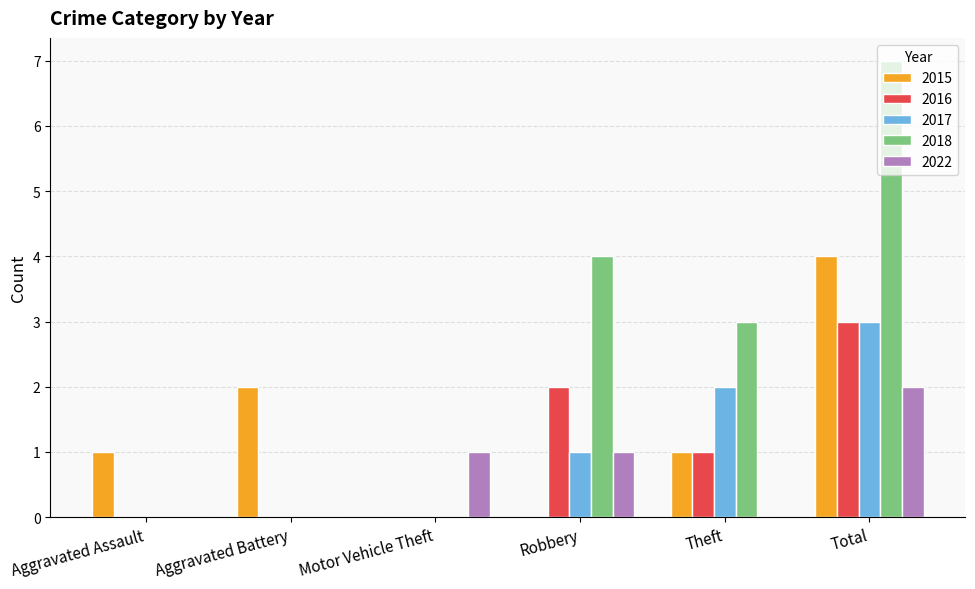

What is the sum of the 2018 values at Motor Vehicle Theft and Total?

7